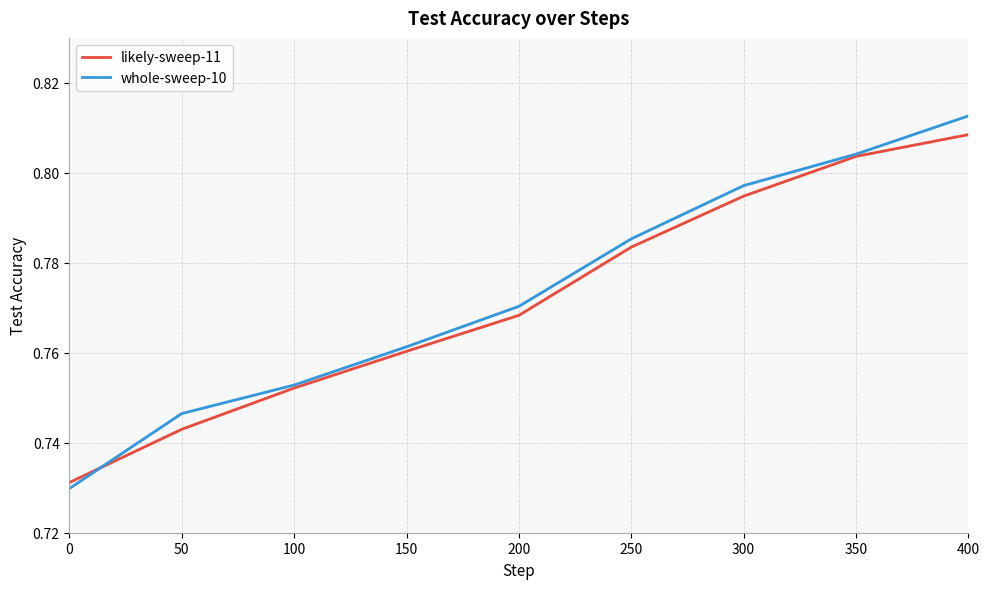

How many categories are shown in the chart?

9